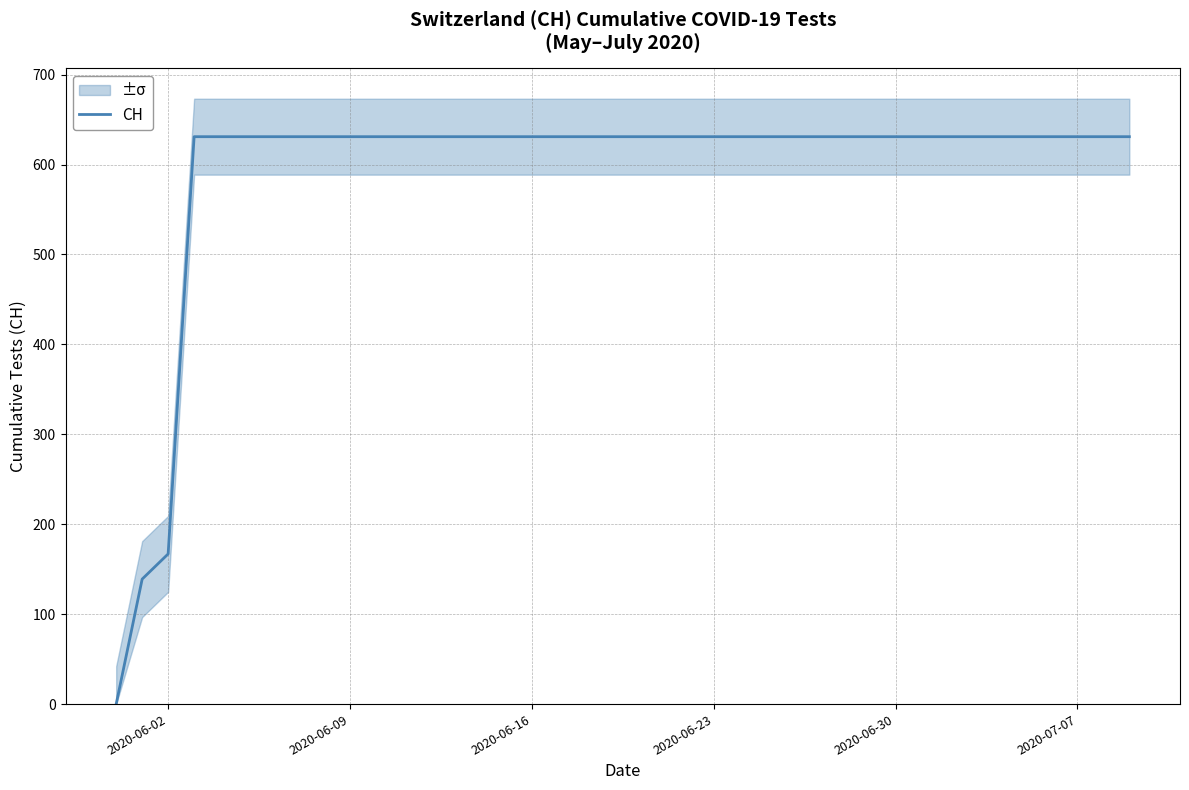

What is the highest value of the CH series?

631